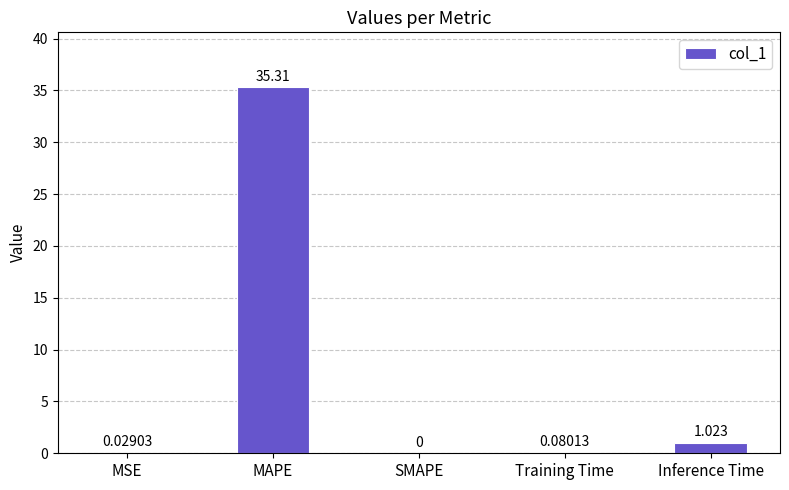

What is the sum of the values at Inference Time and MAPE?

36.3